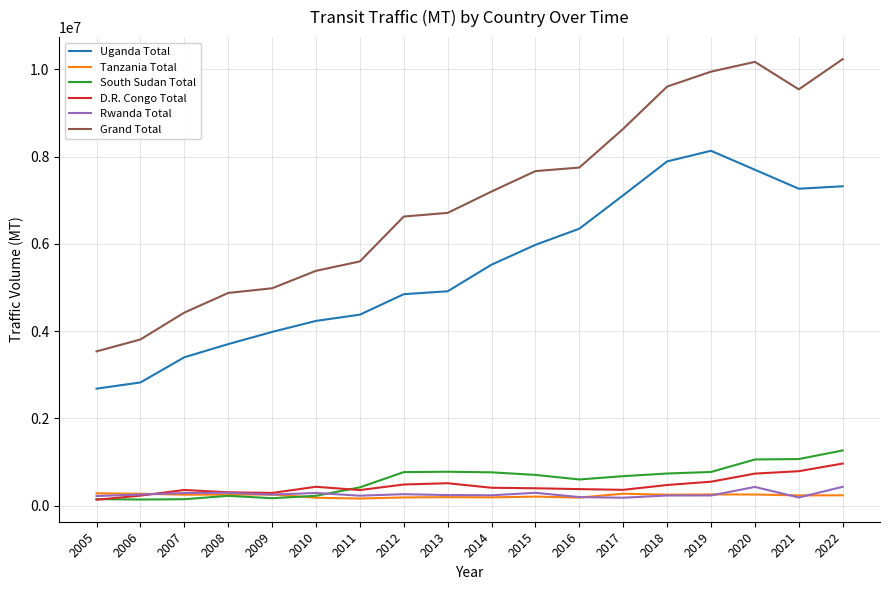

What are all the series names shown in the legend?

Uganda Total, Tanzania Total, South Sudan Total, D.R. Congo Total, Rwanda Total, Grand Total